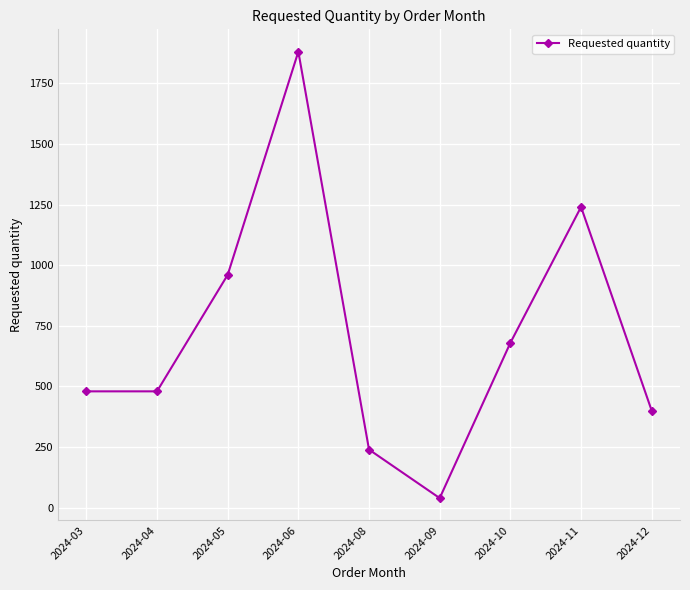

The value at 2024-12 is 169. True or false?

False